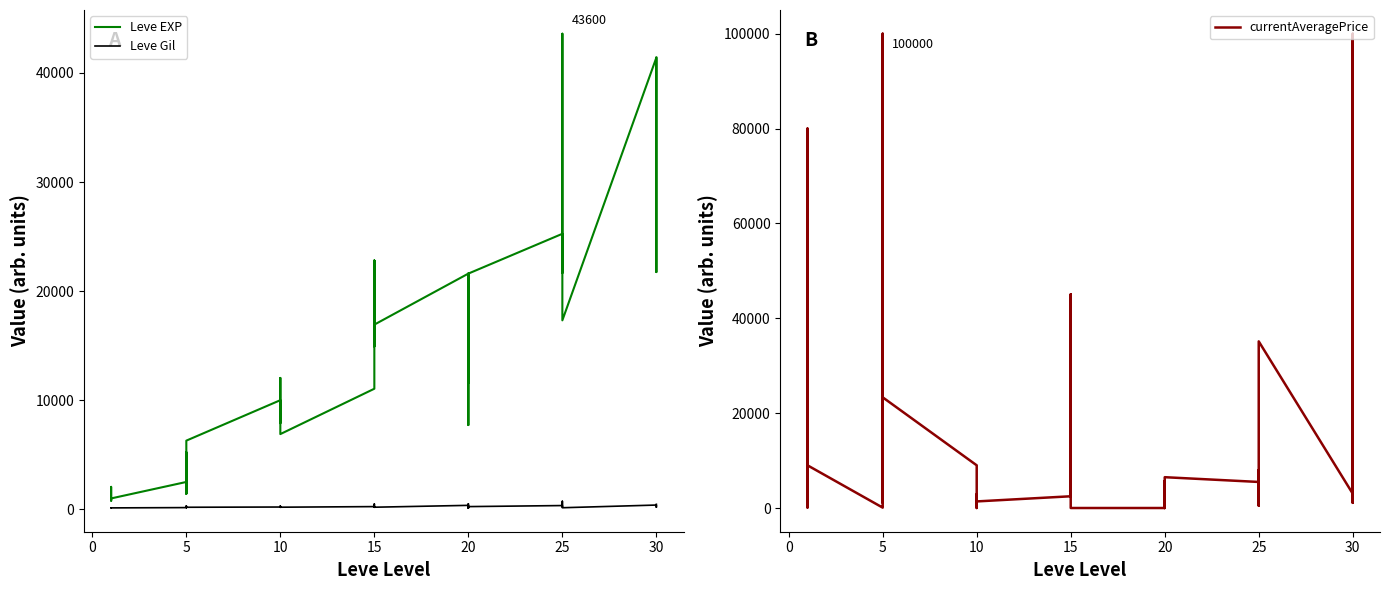

True or false: Leve Gil has more than 2 points higher than both neighbors.

True